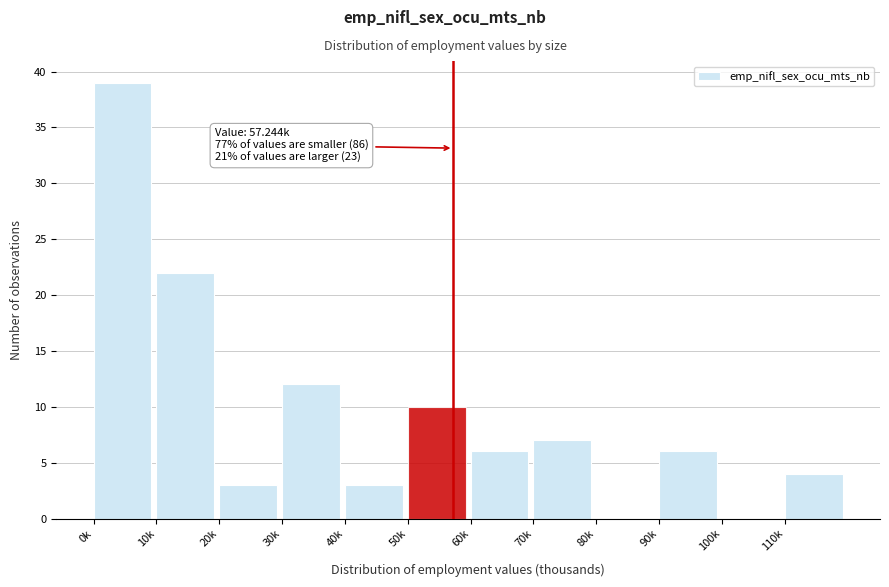

Reading left to right, what are all the values shown in this chart?

0k=39	10k=22	20k=3	30k=12	40k=3	50k=10	60k=6	70k=7	80k=0	90k=6	100k=0	110k=4